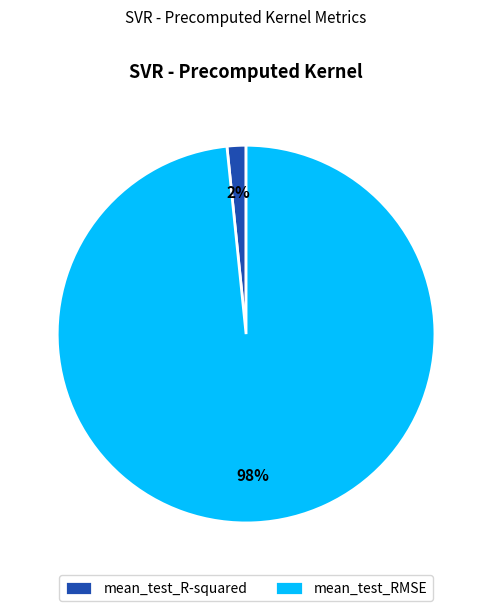

How many slices are in this pie chart?

2